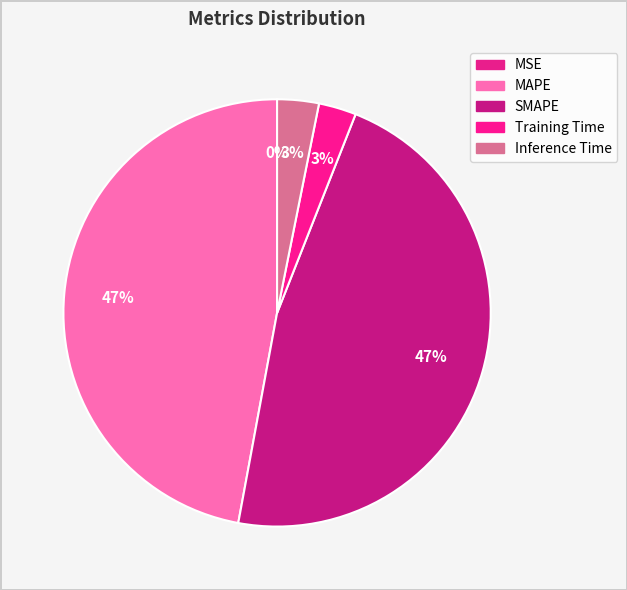

What is the smallest slice in the pie chart?

MSE